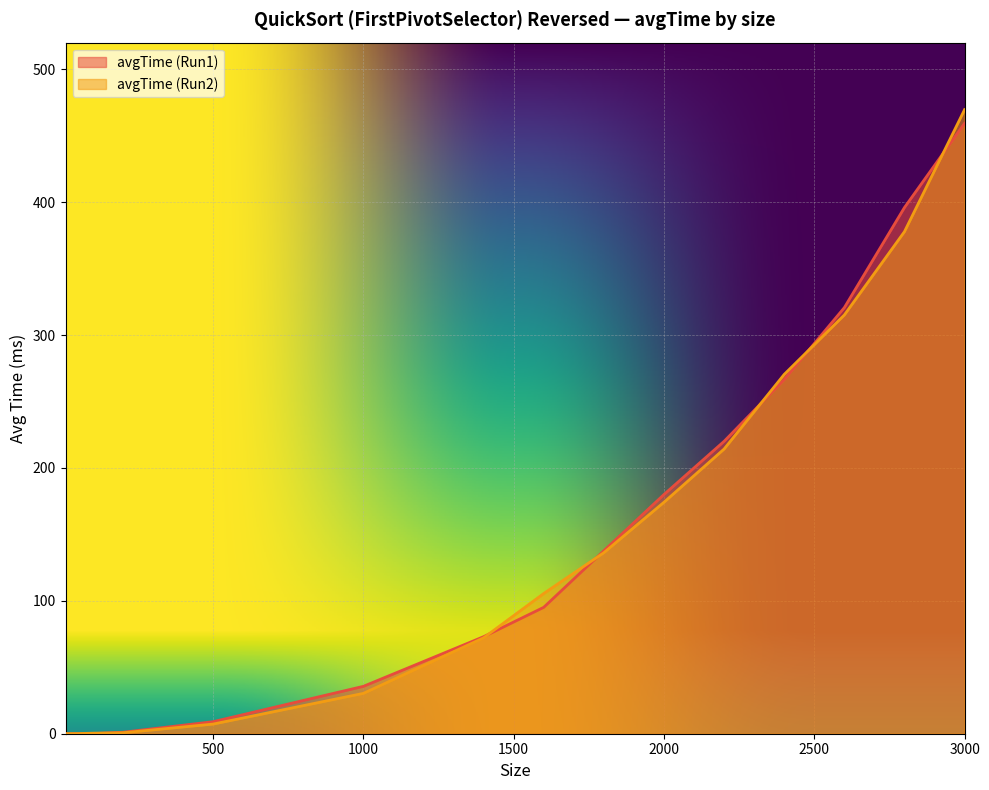

How many values in avgTime (Run1) are above zero?

13